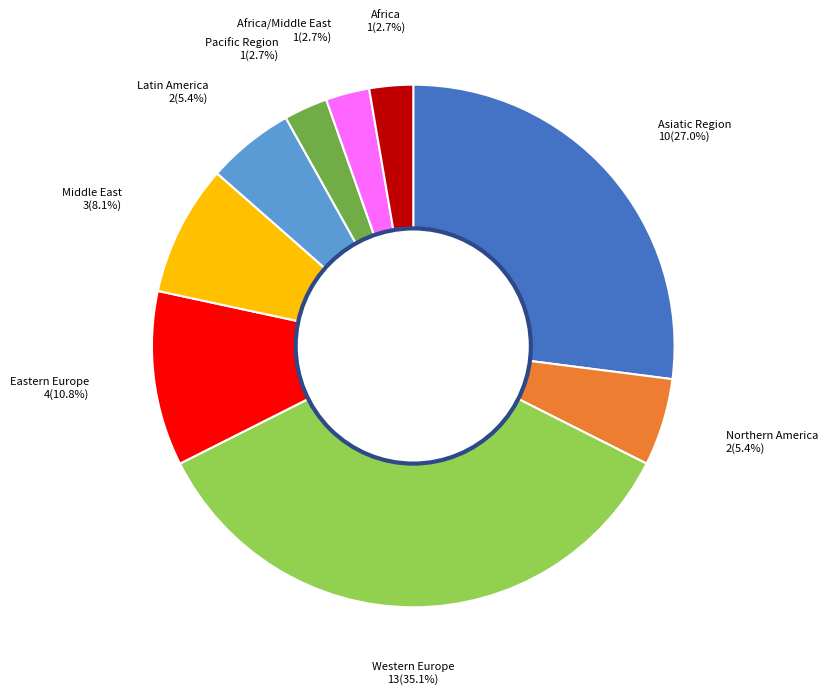

How much of the chart is everything except Eastern Europe?

89.2%